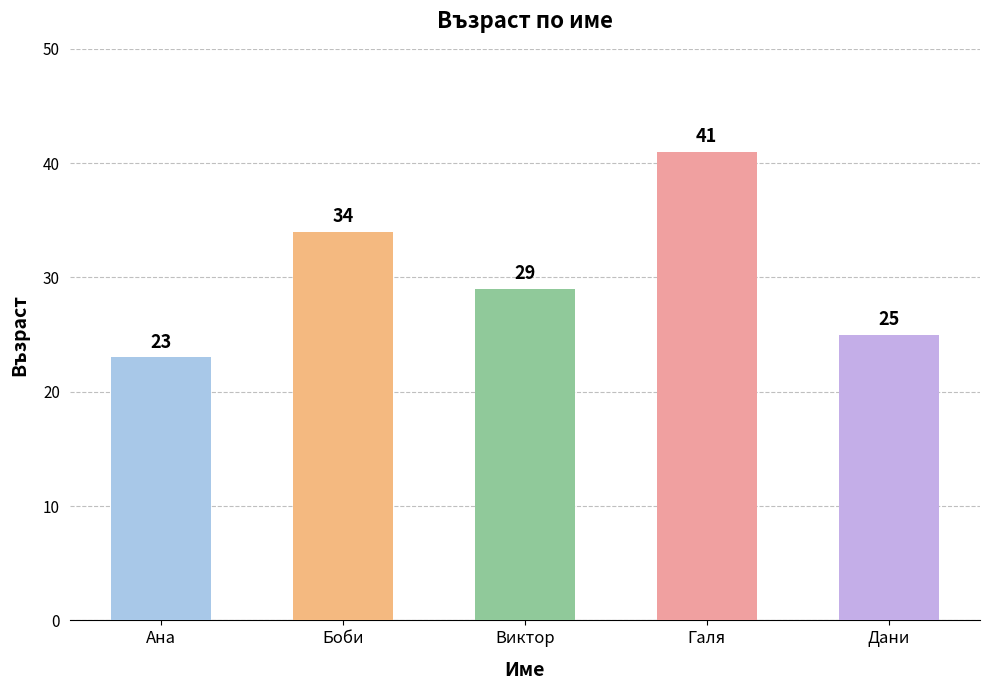

List the labels in order of value, largest first.

Галя, Боби, Виктор, Дани, Ана